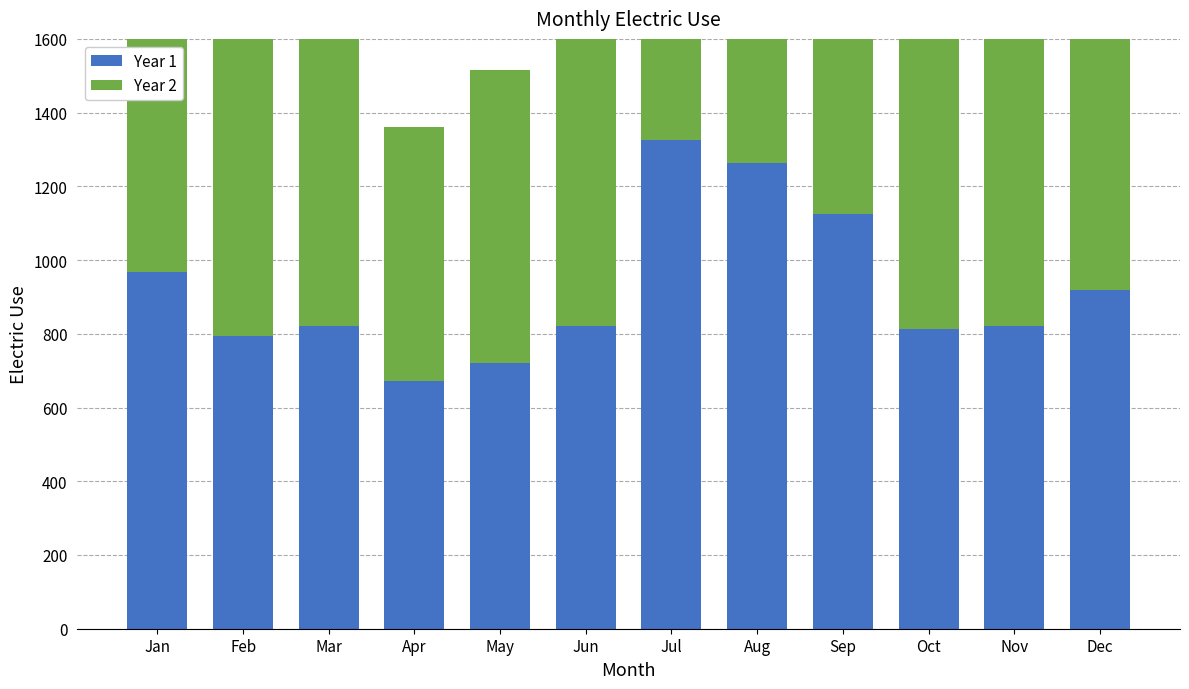

Is the value of Year 1 at Apr greater than the value of Year 2 at May?

No